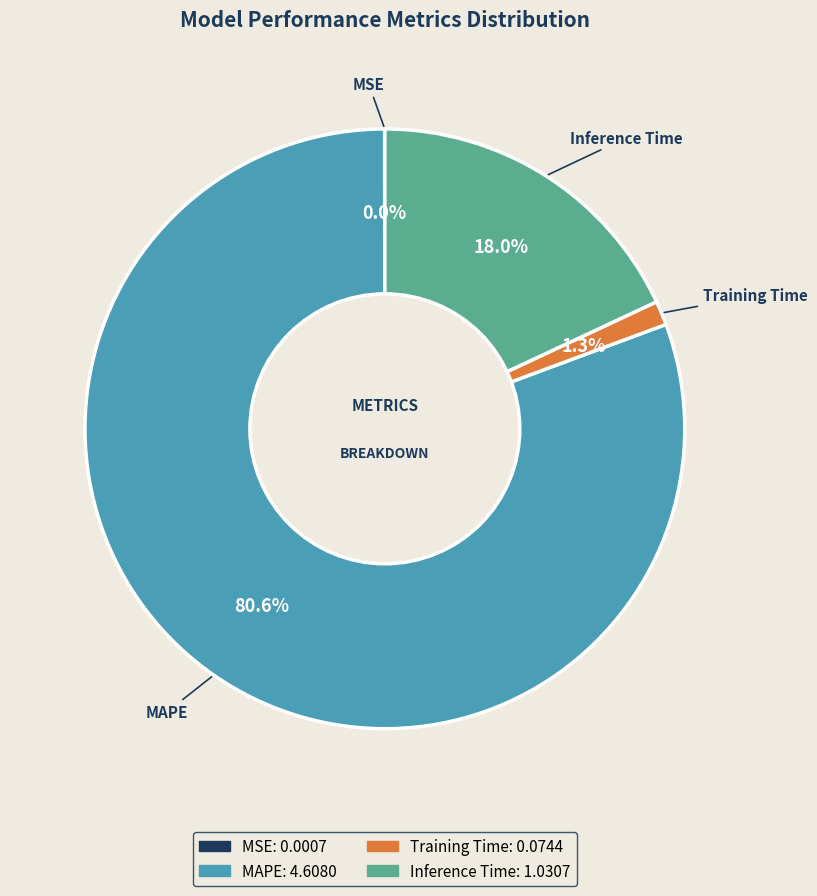

Is the sum of Inference Time and Training Time greater than half?

No